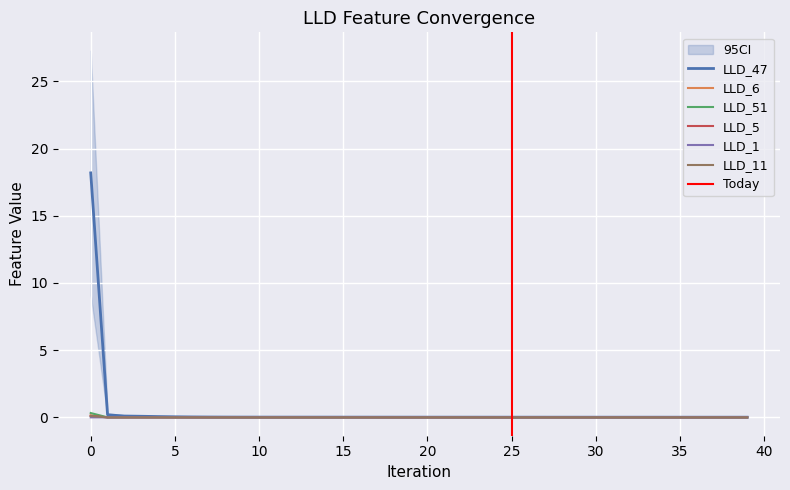

Which series ends up on top after the final intersection of LLD_1 and LLD_6?

LLD_1